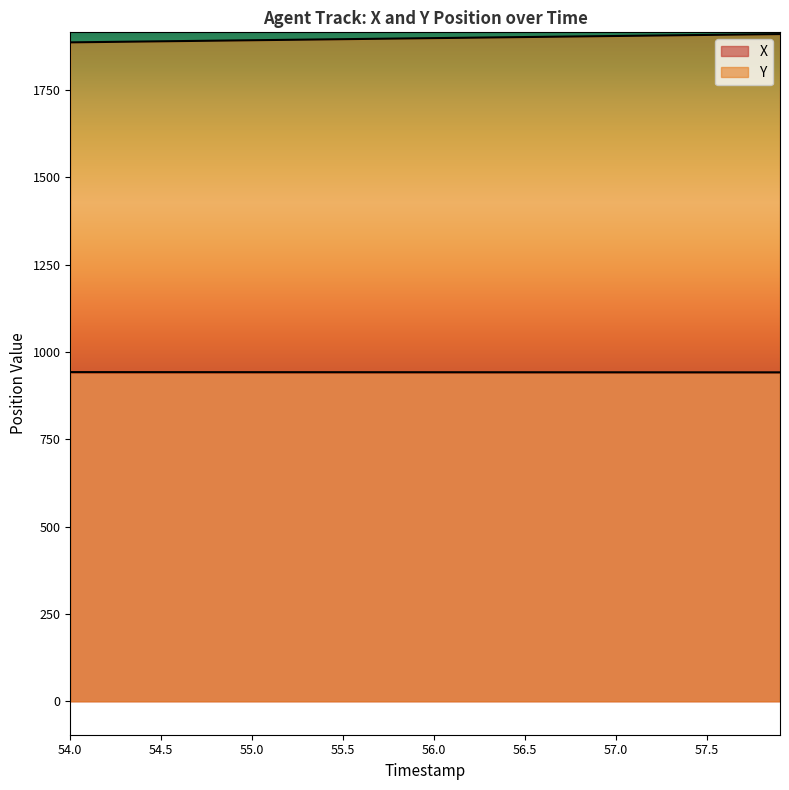

Between 56.5 and 54.4, which is larger?

54.4